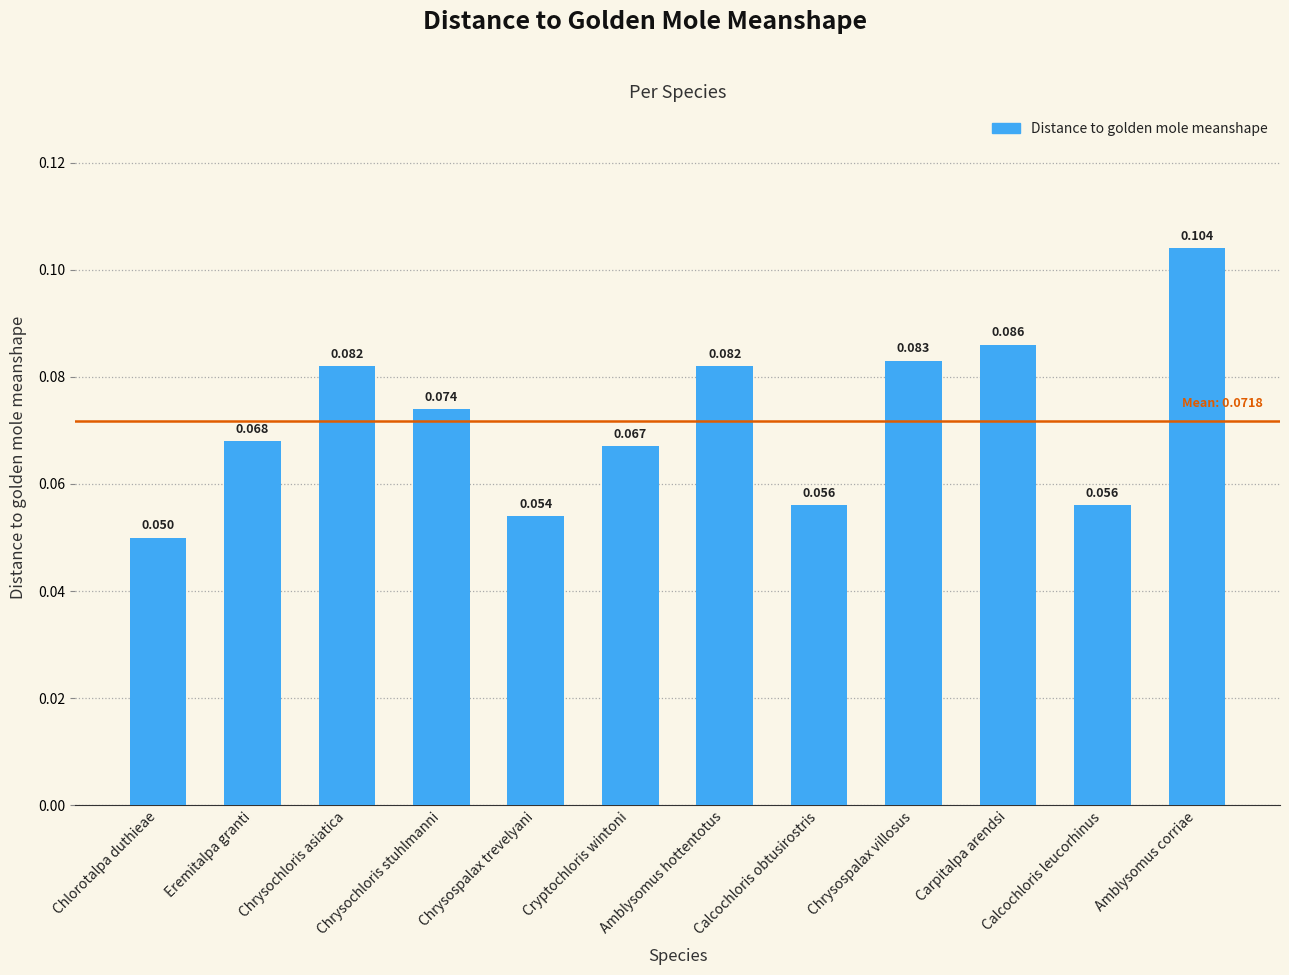

At which category does the chart reach its peak across all series?

Amblysomus corriae